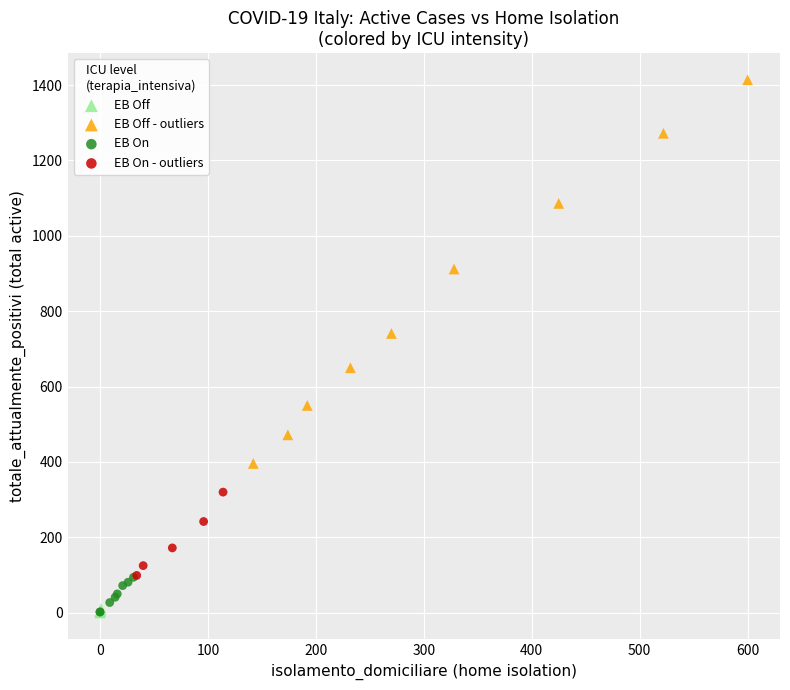

Which series has the largest Y range (max minus min)?

EB Off - outliers